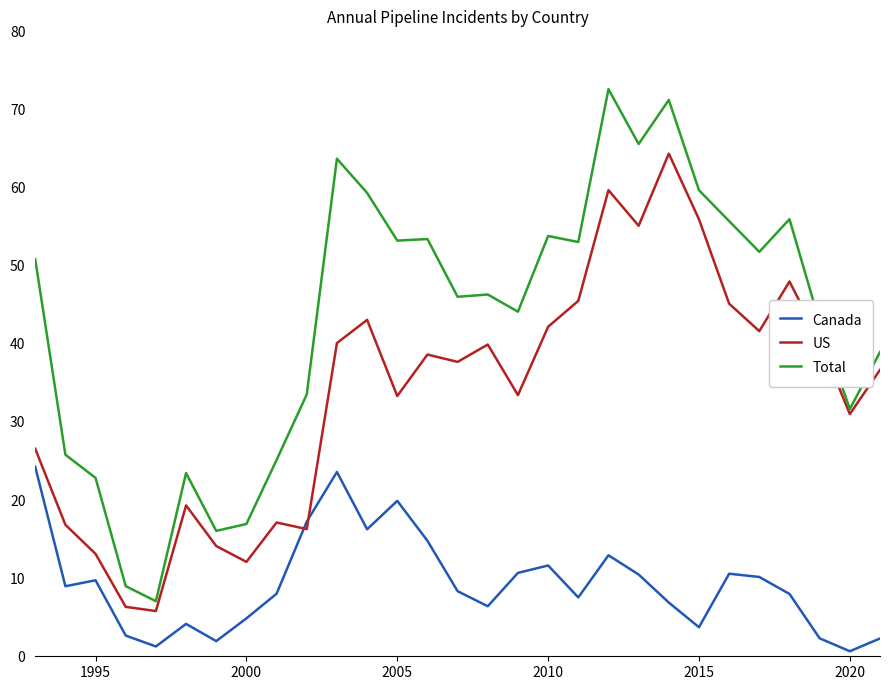

How many times do Canada and US cross each other?

2